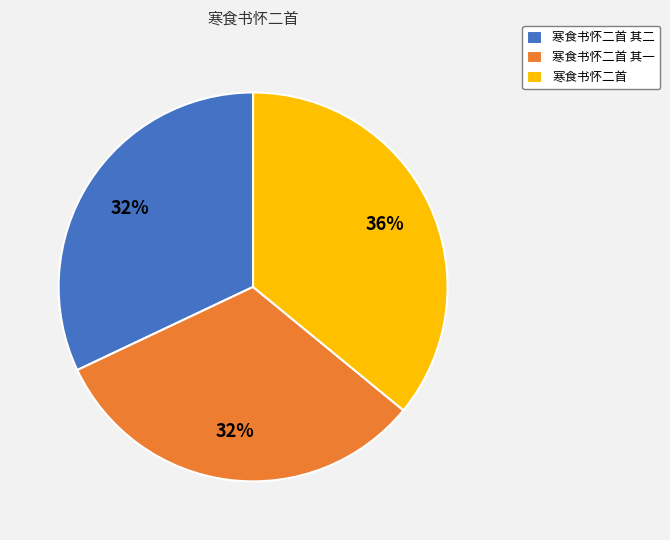

Which category has the biggest portion of the pie?

寒食书怀二首